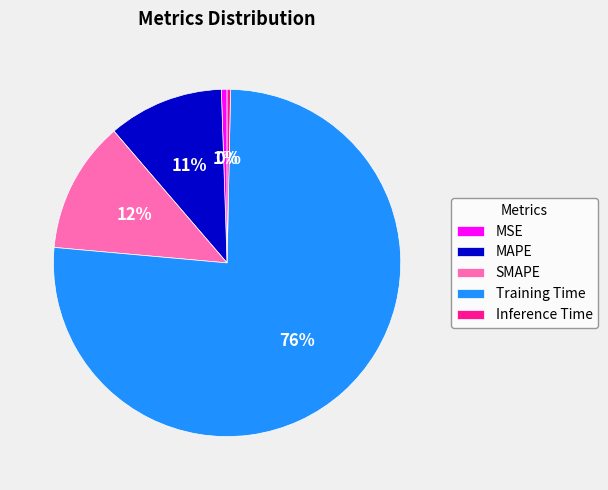

Does Training Time represent more than half of the total?

Yes